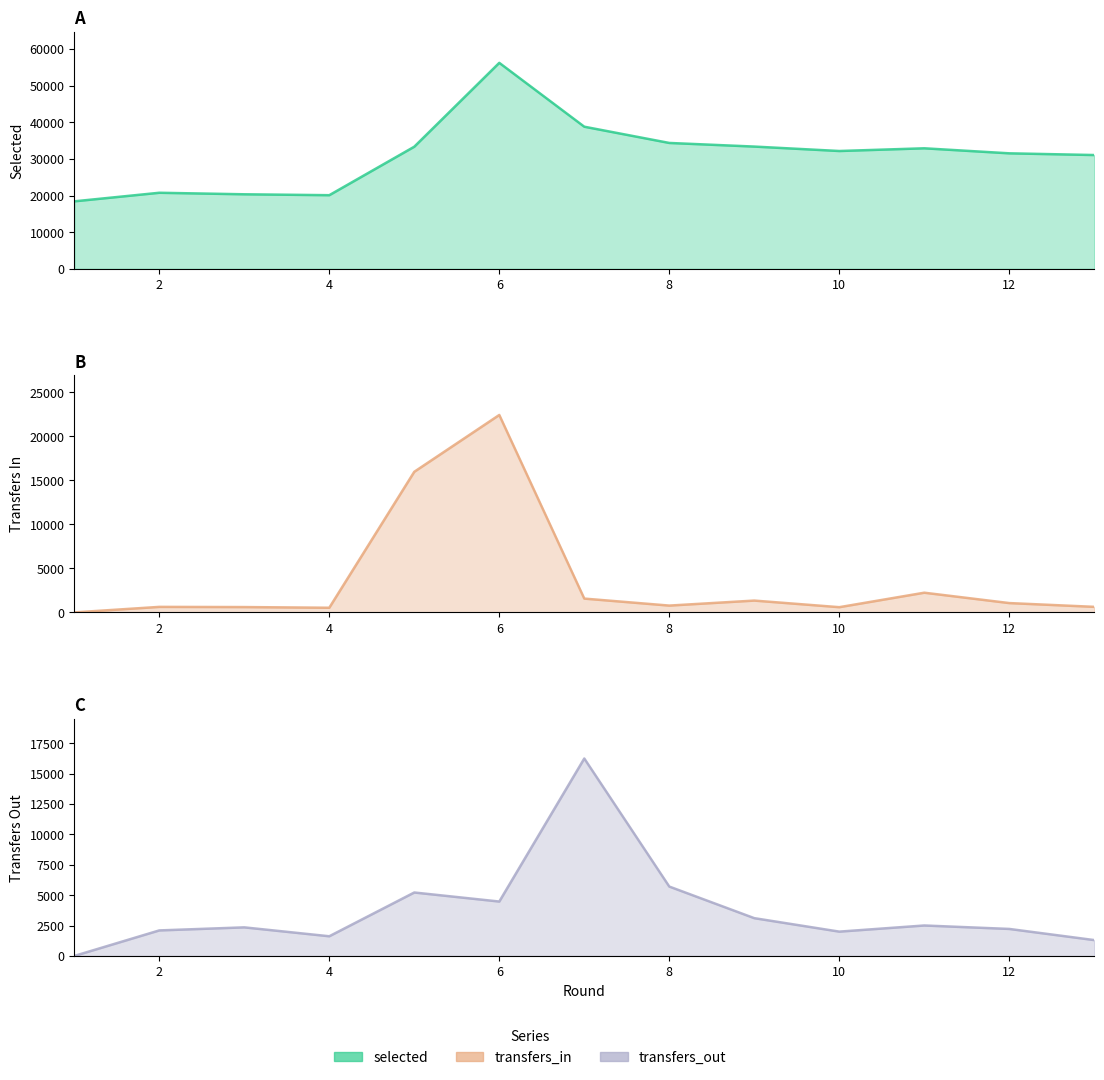

What is the difference between the transfers_in values at 1 and 5?

15958